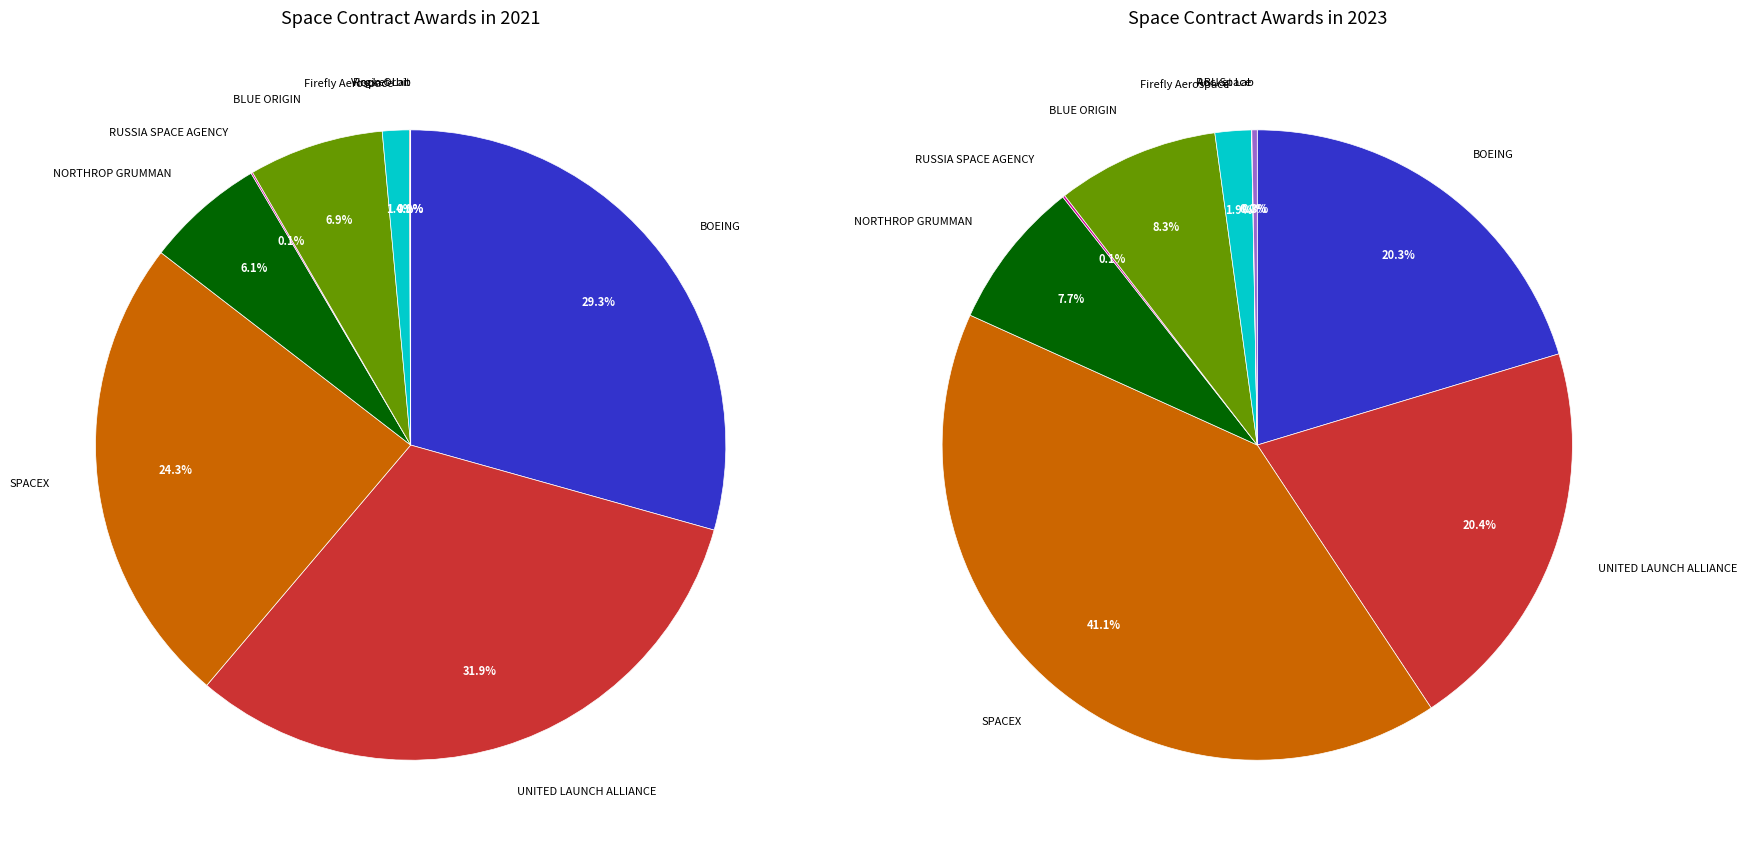

What is the ratio of the value at BOEING to the value at NORTHROP GRUMMAN?

4.8